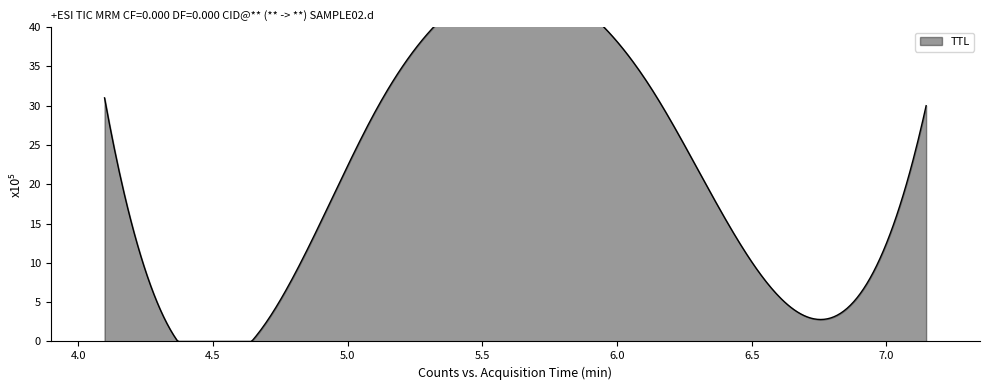

How many series are shown in this chart?

1